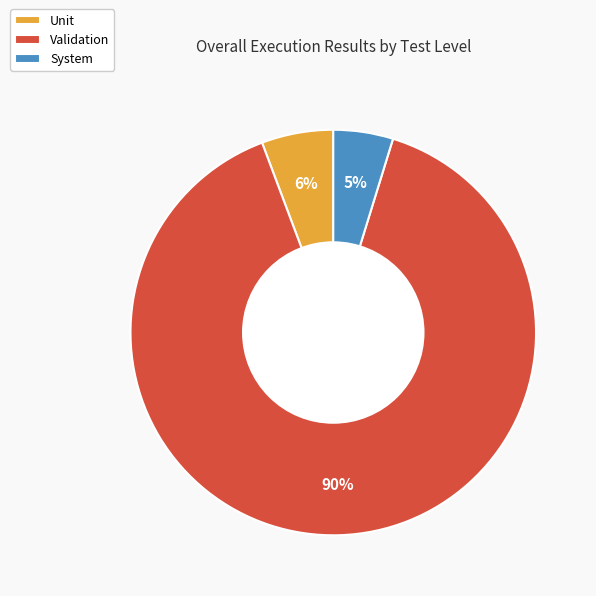

Rank the categories by value from highest to lowest.

Validation, Unit, System